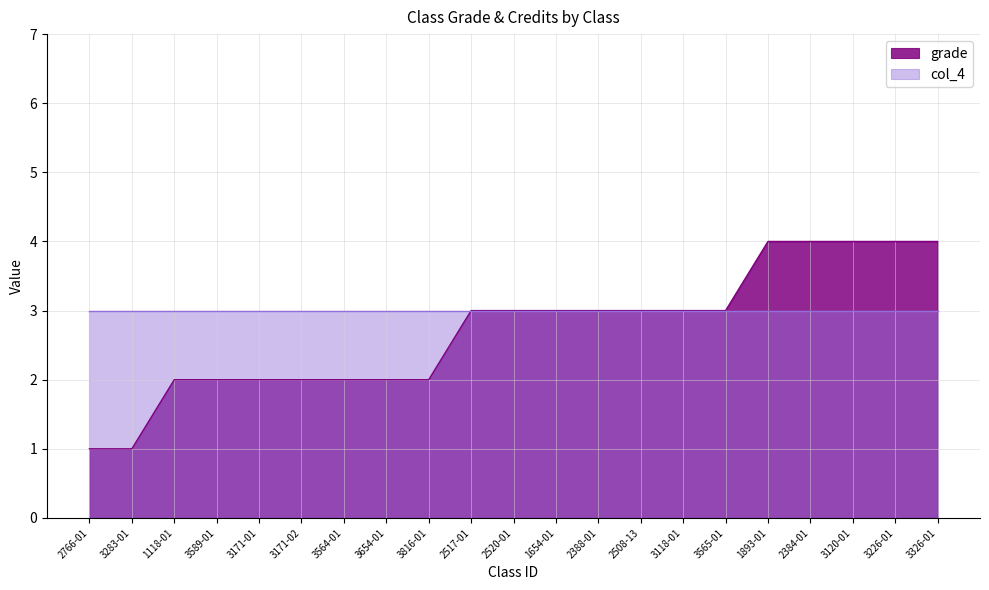

The value at 2517-01 is 3. True or false?

True